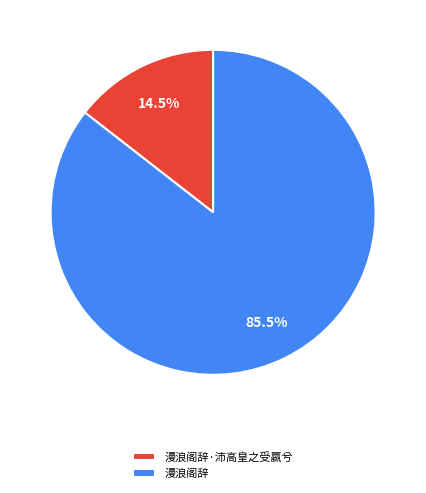

What is the majority slice?

漫浪阁辞